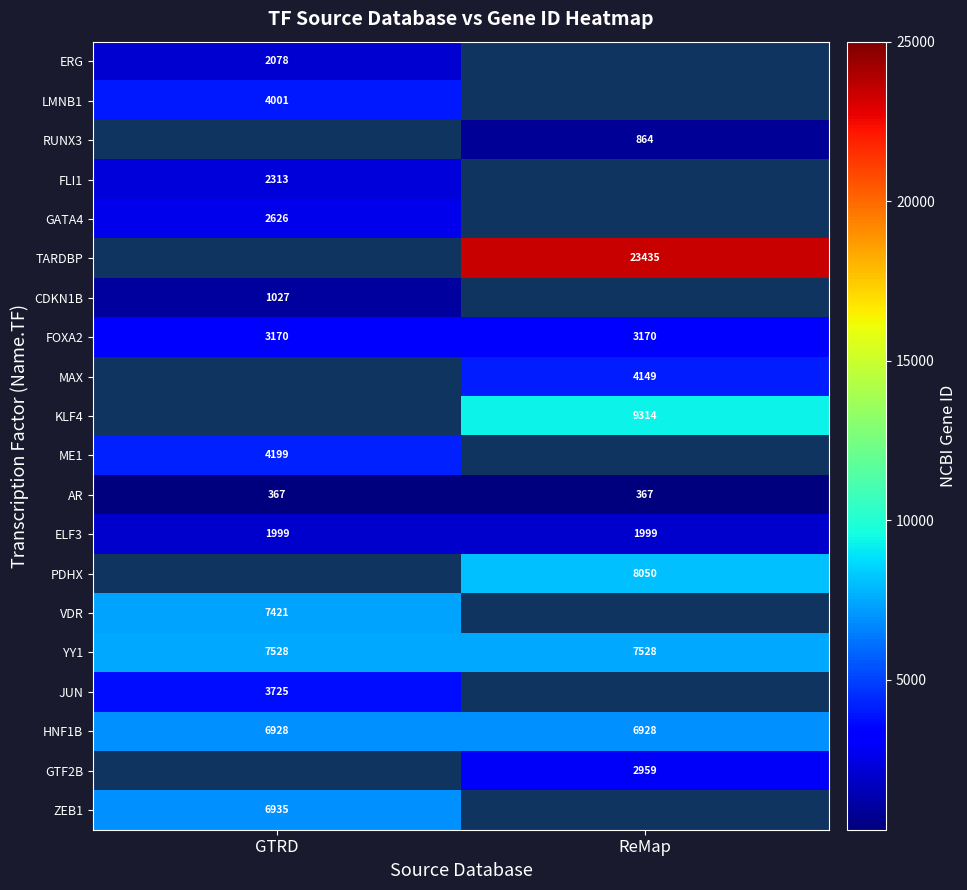

What is the sum of the AR values at GTRD and ReMap?

734